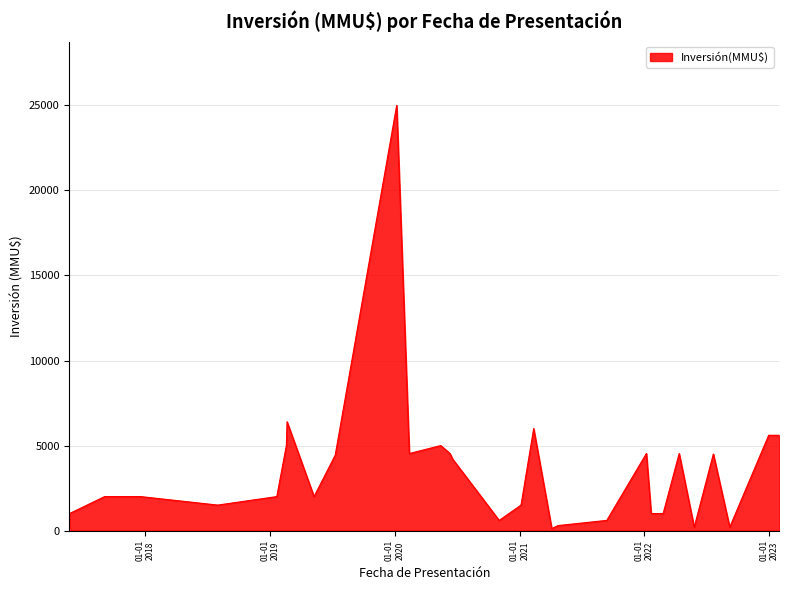

What is the greatest value displayed?

25000